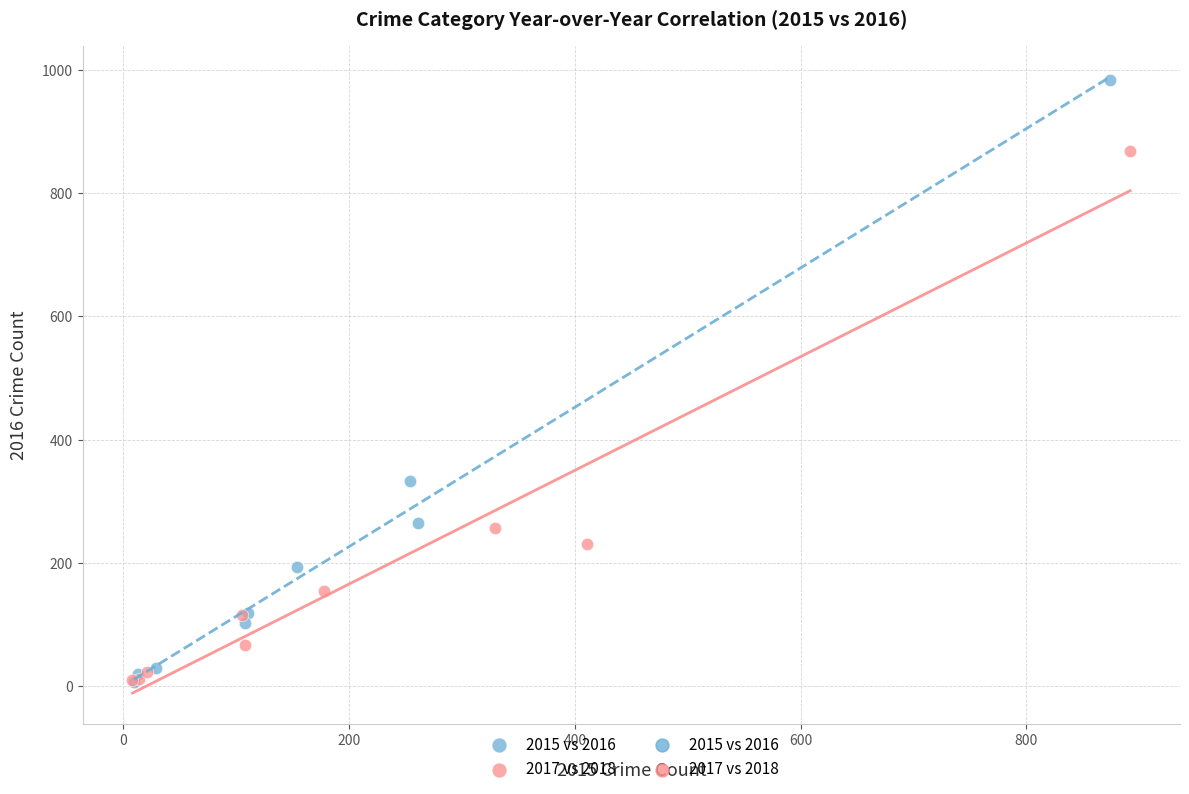

Which series contains the highest Y value?

2015 vs 2016